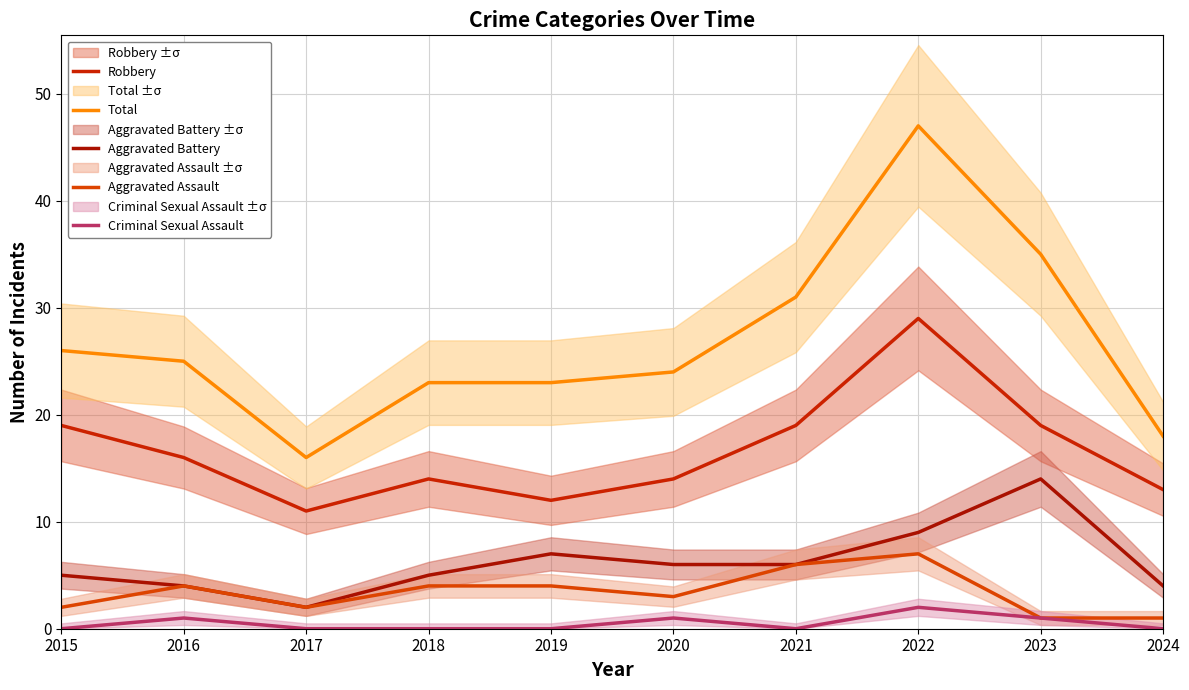

The value of Criminal Sexual Assault at 2021 is -1. True or false?

False